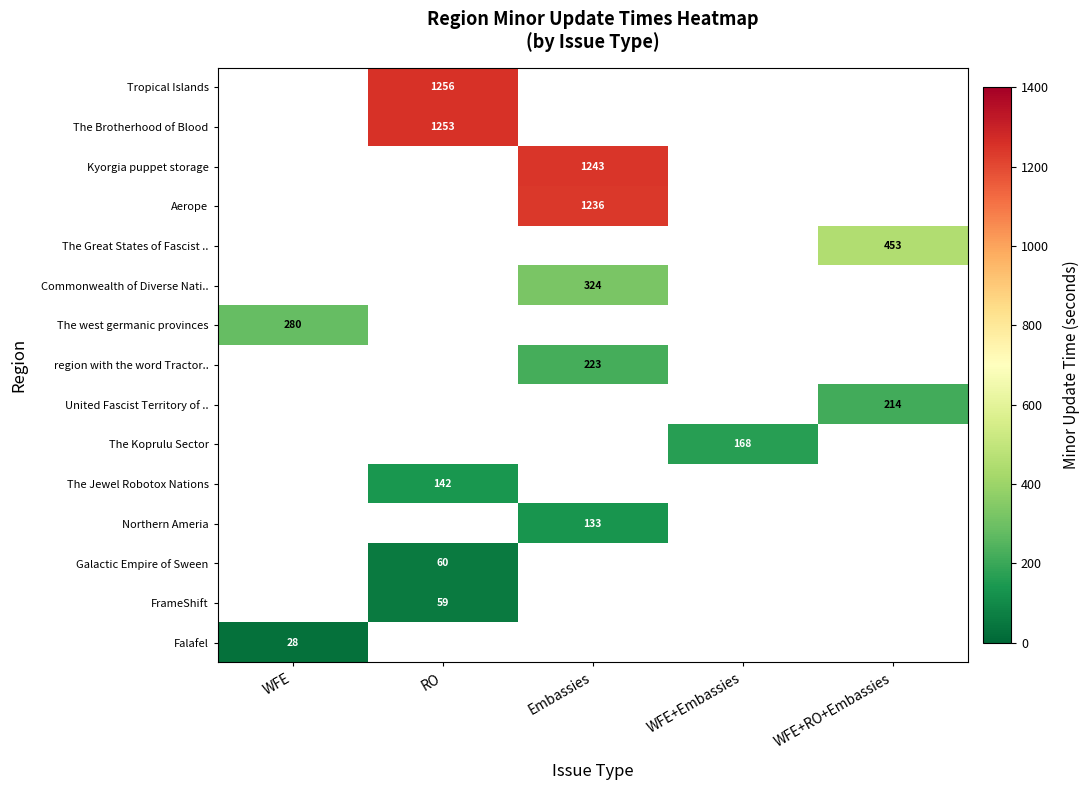

The value of Falafel at WFE is 28. True or false?

True